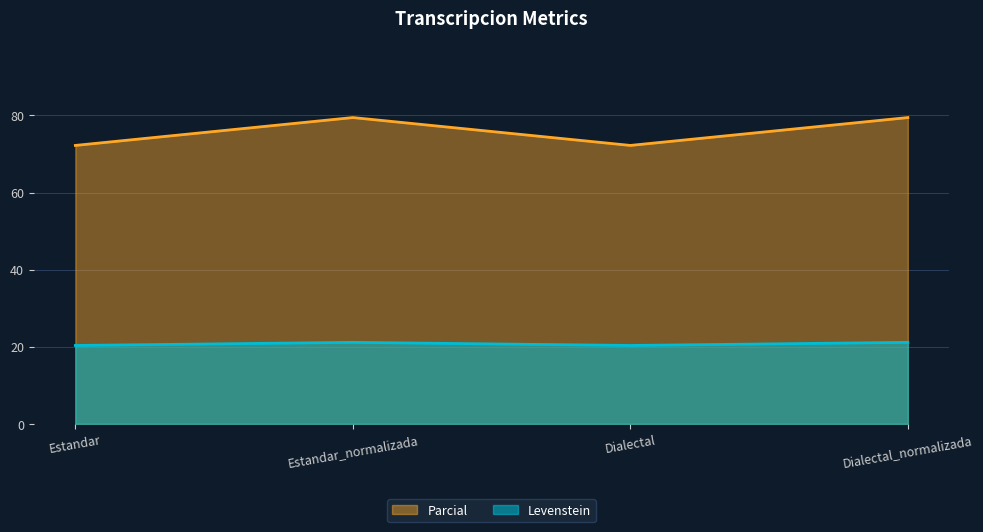

What is the sum of the Levenstein values at Estandar_normalizada and Estandar?

41.5